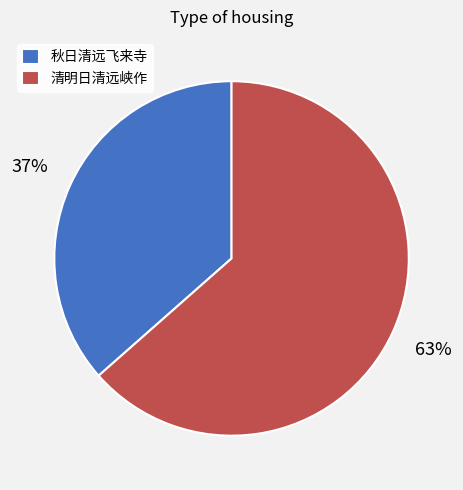

Does 清明日清远峡作 account for over 50% of the chart?

Yes